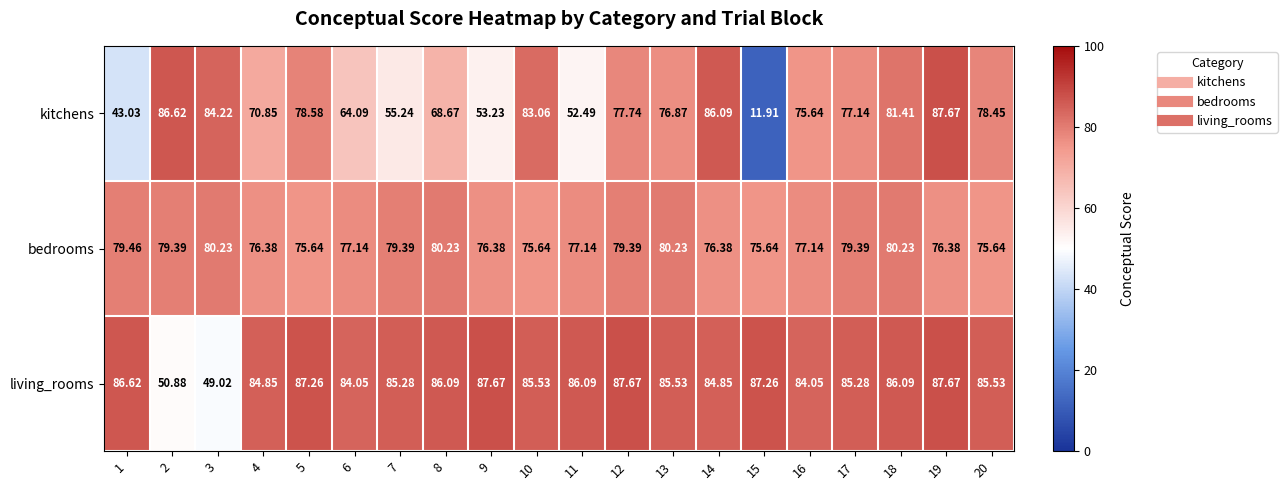

Rank the series by their average value, from highest to lowest.

living_rooms, bedrooms, kitchens